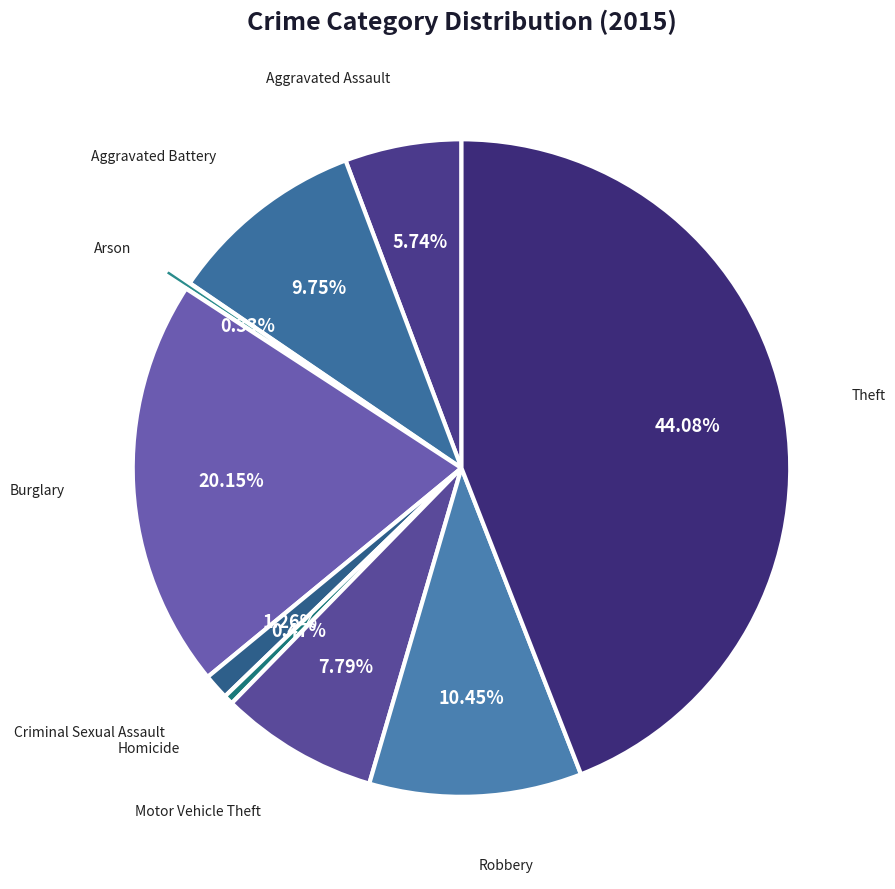

How many segments does this pie chart have?

9